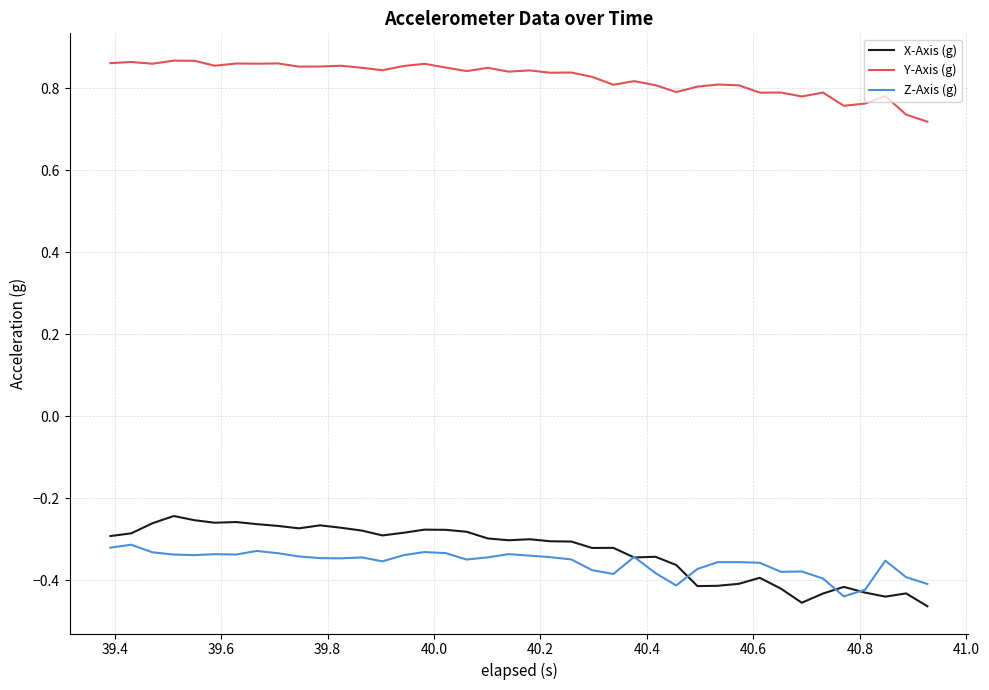

Which series has the largest range (max minus min)?

X-Axis (g)